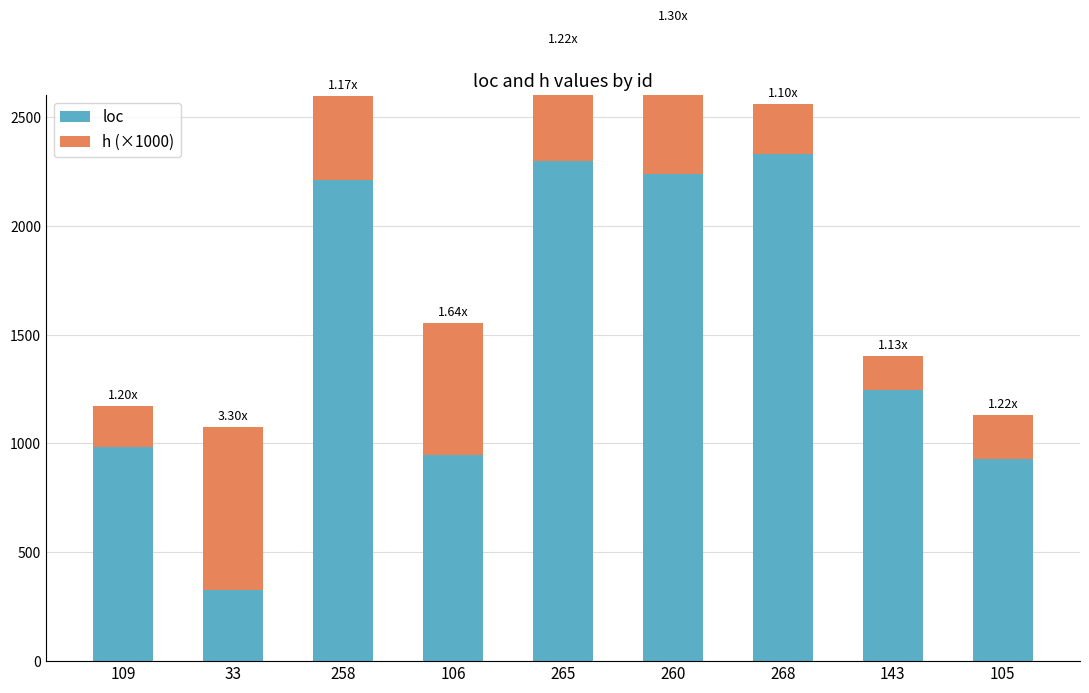

What is the label of the 1st bar from the right?

105